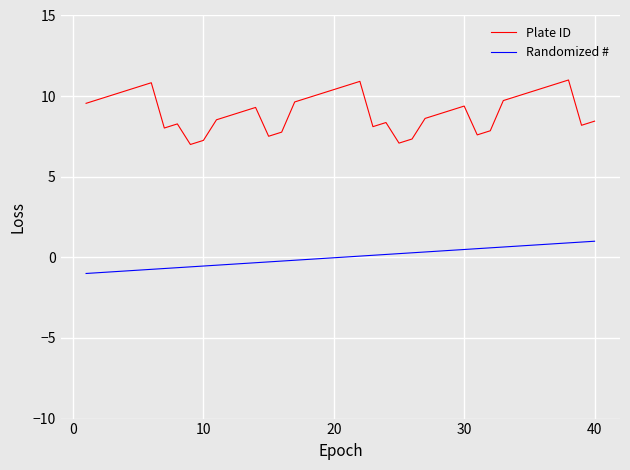

Which series has the largest range (max minus min)?

Plate ID